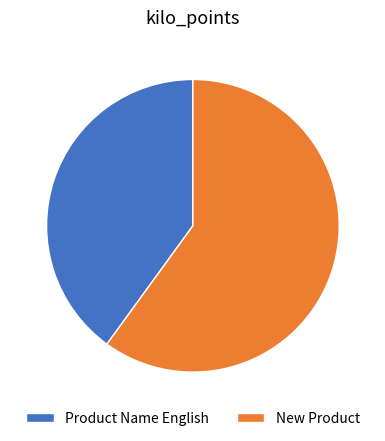

Is there a majority slice in this chart?

Yes